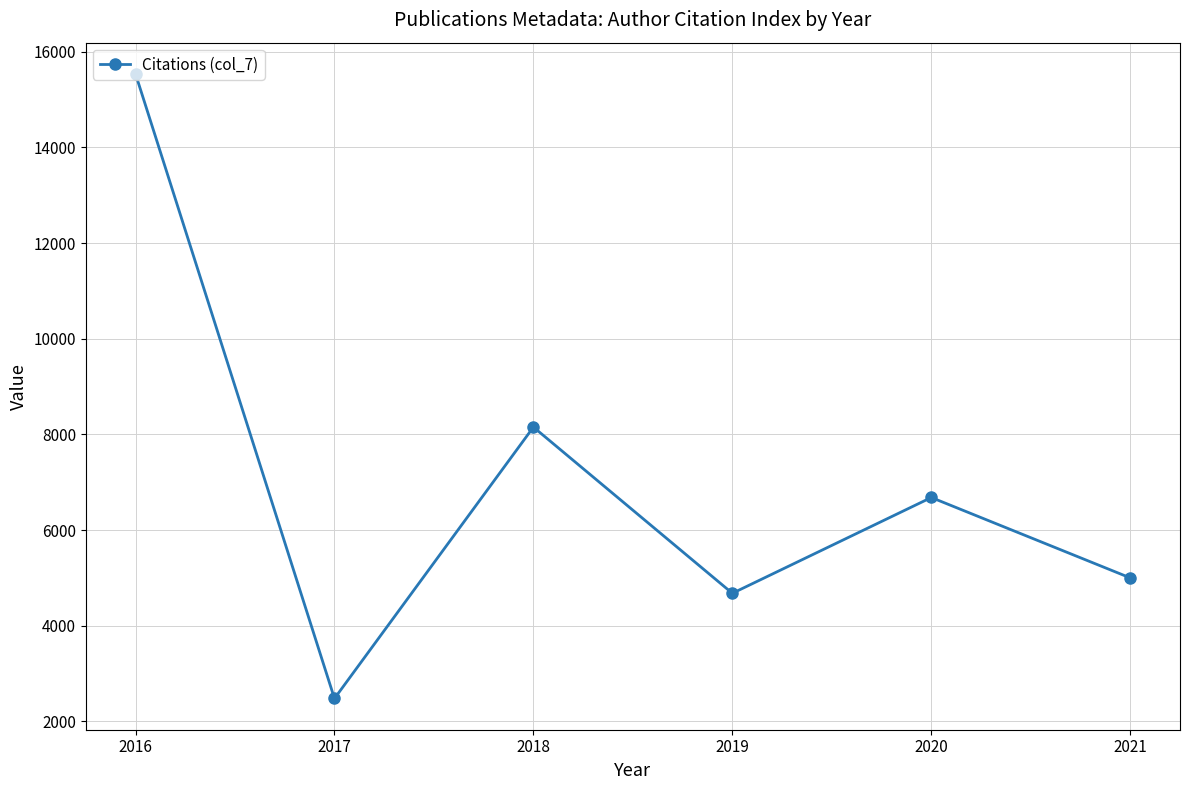

Which label corresponds to the smallest value in the chart?

2017